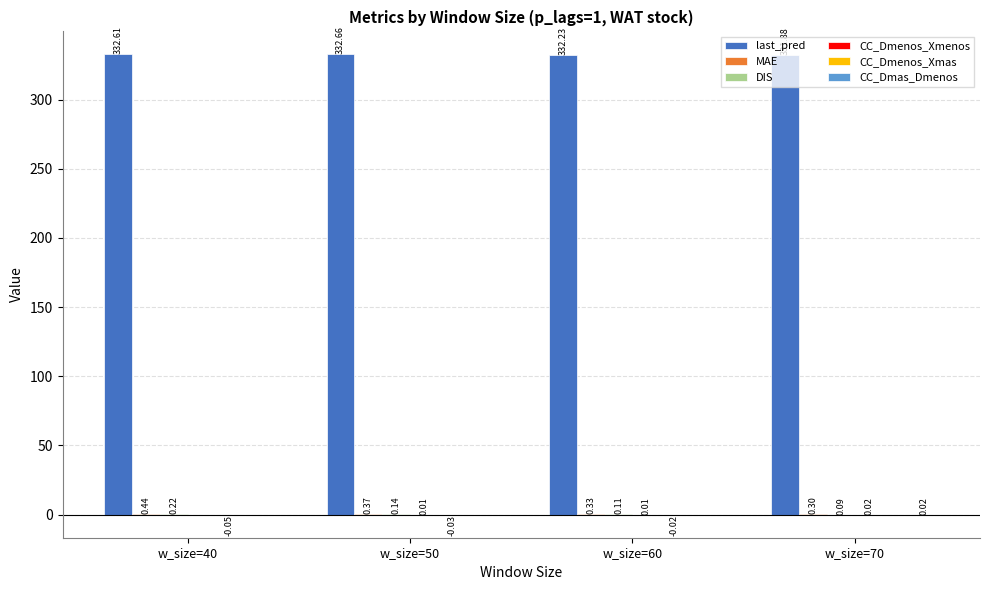

Which series changed the most between w_size=50 and w_size=60?

last_pred